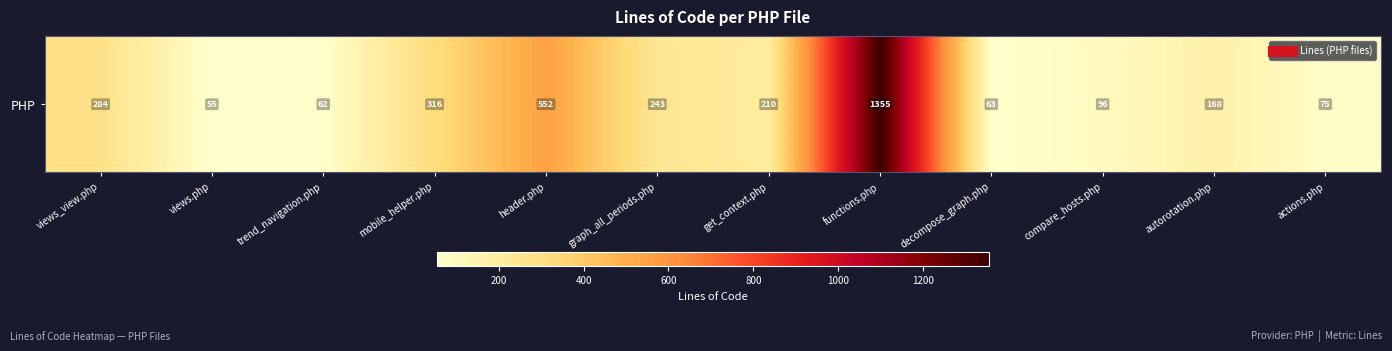

What is the greatest value displayed?

1355